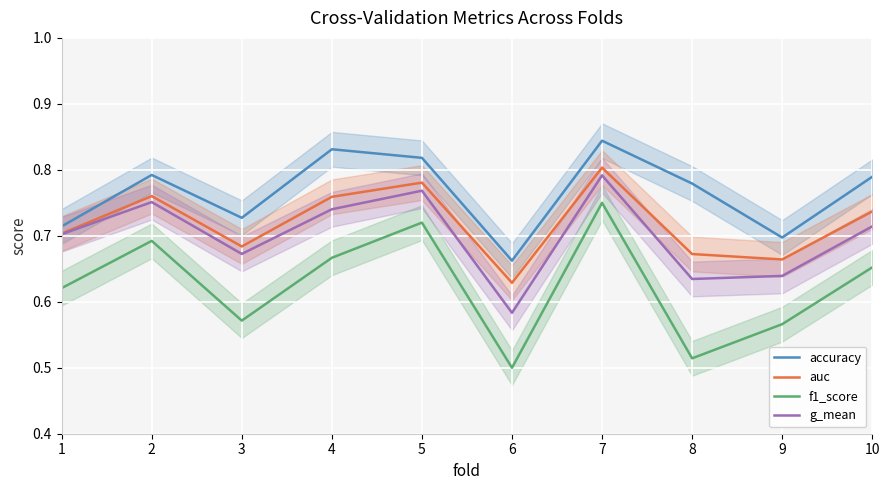

The f1_score series shows 0.8 at 6. True or false?

False